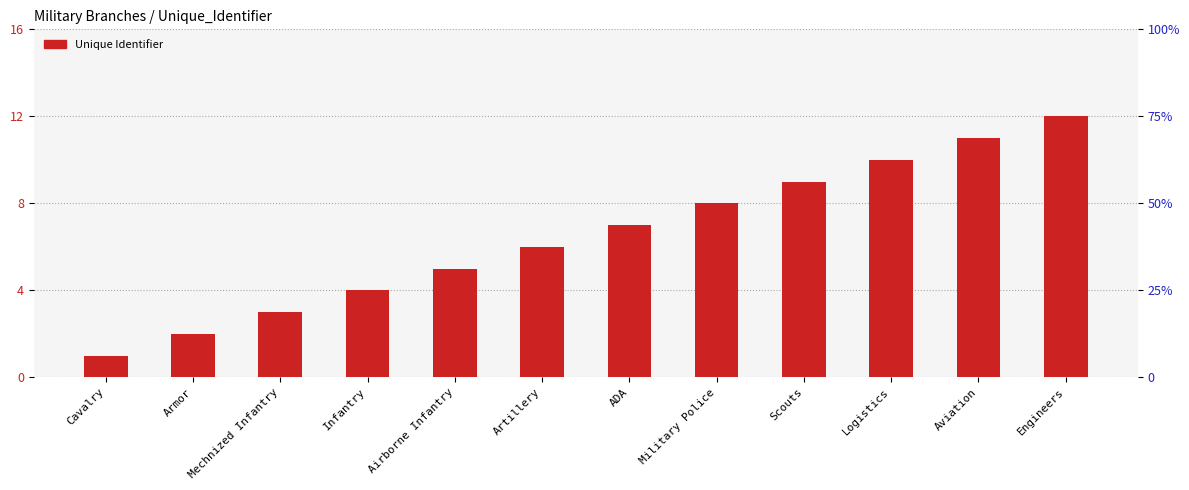

List the labels in order of value, smallest first.

Cavalry, Armor, Mechnized Infantry, Infantry, Airborne Infantry, Artillery, ADA, Military Police, Scouts, Logistics, Aviation, Engineers